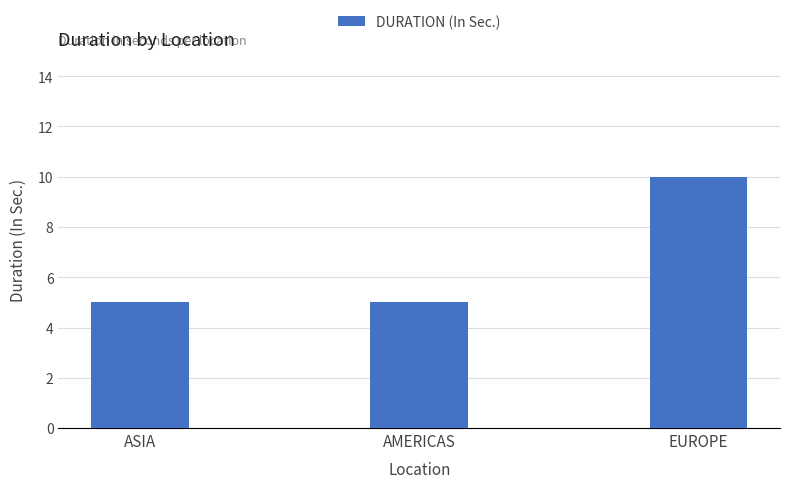

Read the value at EUROPE.

10